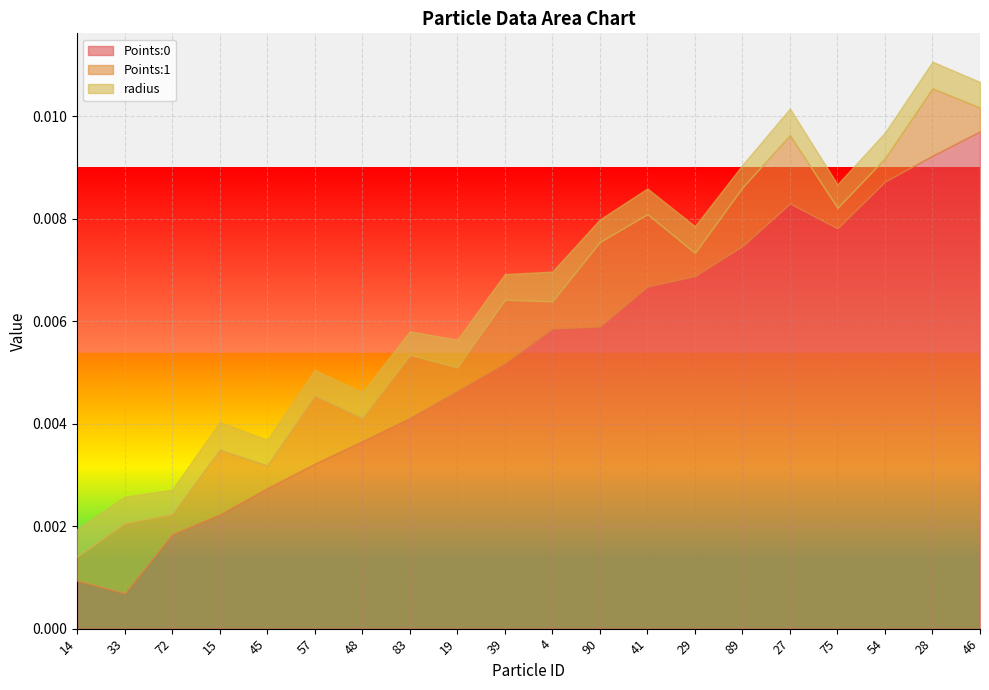

The value of radius at 57 is 0.0. True or false?

False